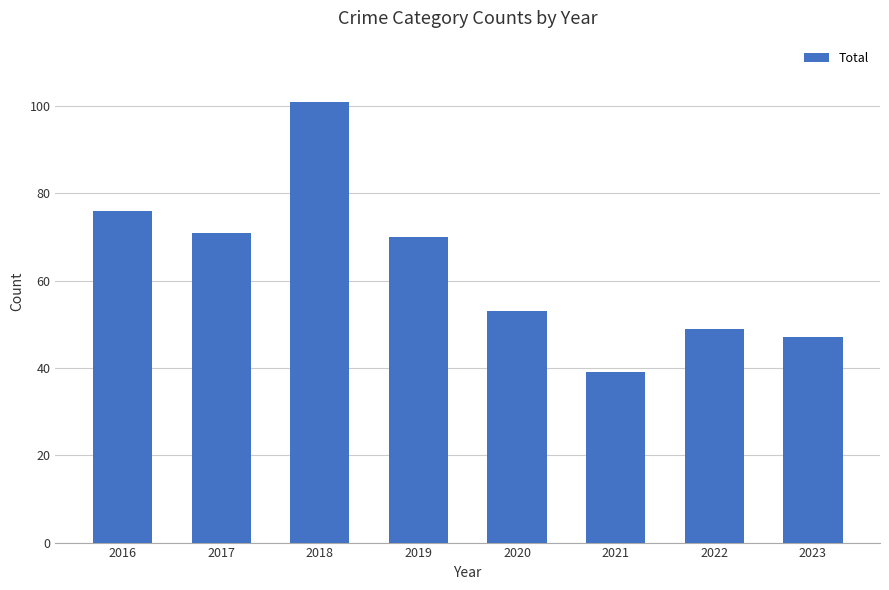

What is the difference between the maximum and minimum values?

62